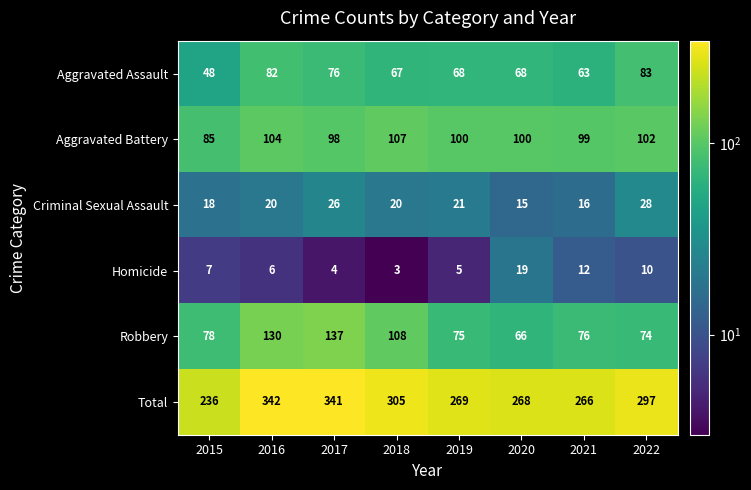

What is the difference between the second highest and minimum values in the Total series?

105